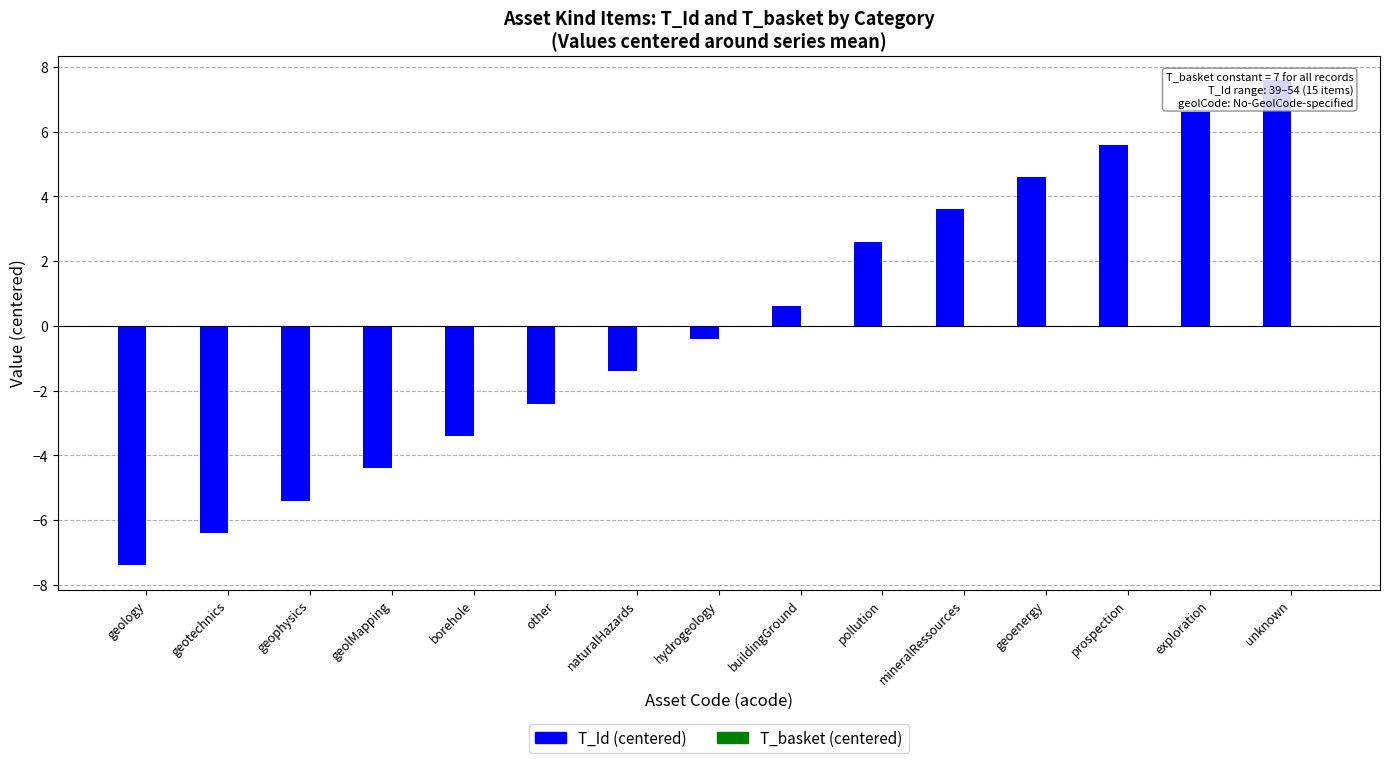

What is the difference between the highest and lowest values at geology?

7.4